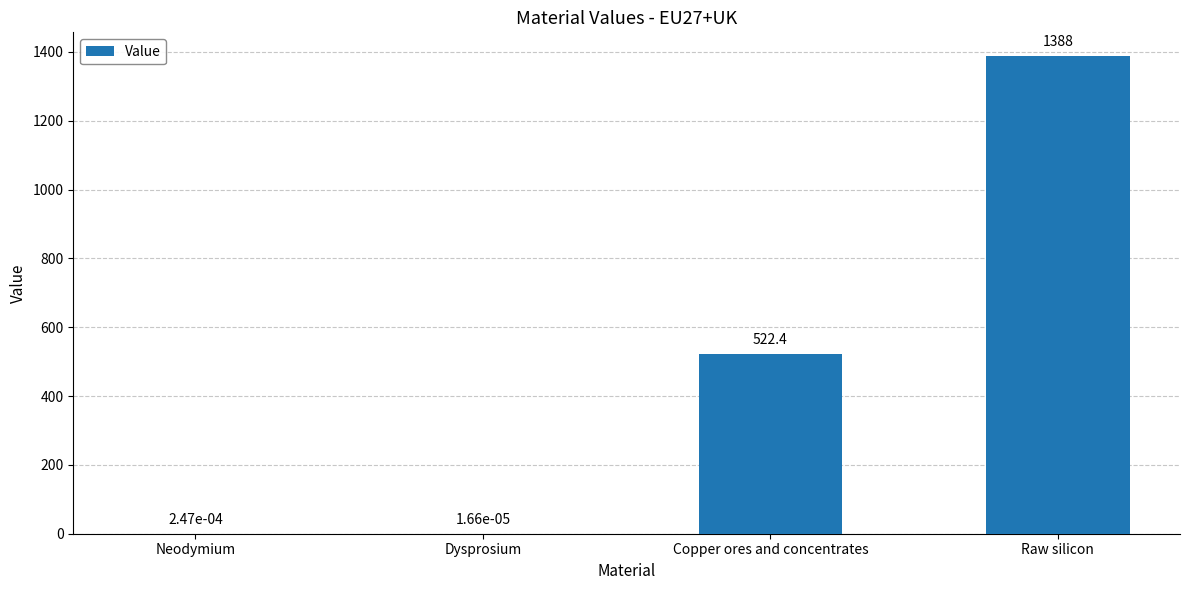

Count the number of data series in this chart.

1